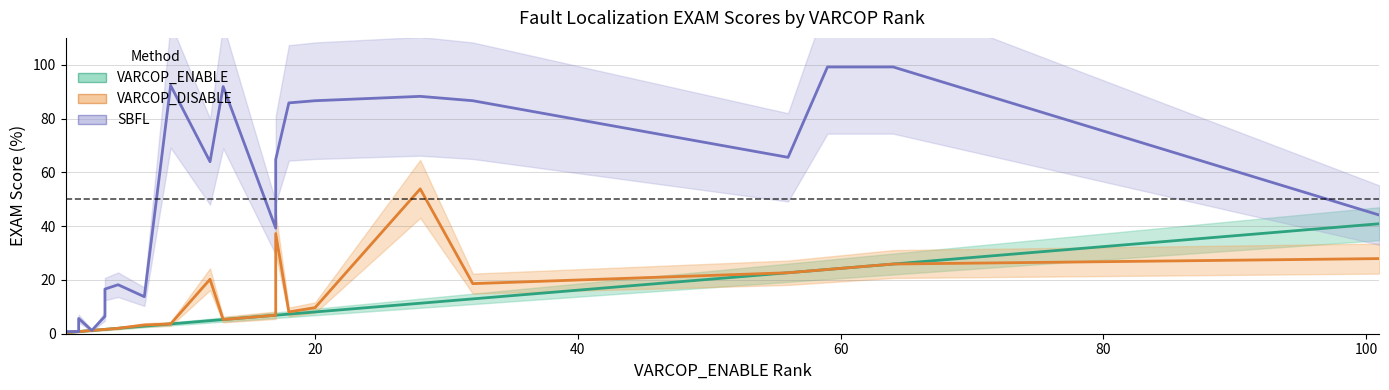

The value of VARCOP_ENABLE at 10 is 0.7. True or false?

False